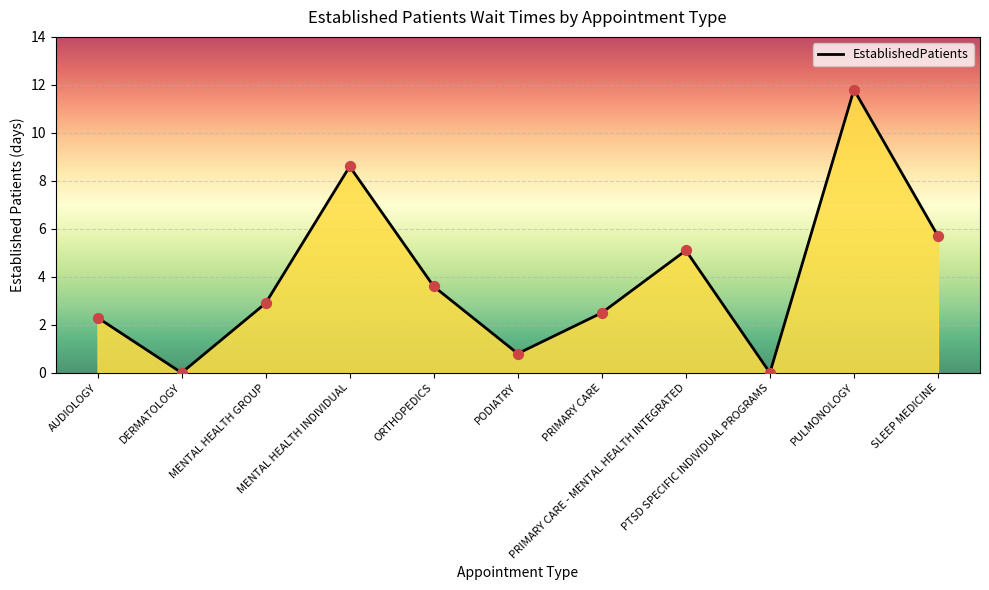

Which has a higher value, PULMONOLOGY or PTSD SPECIFIC INDIVIDUAL PROGRAMS?

PULMONOLOGY